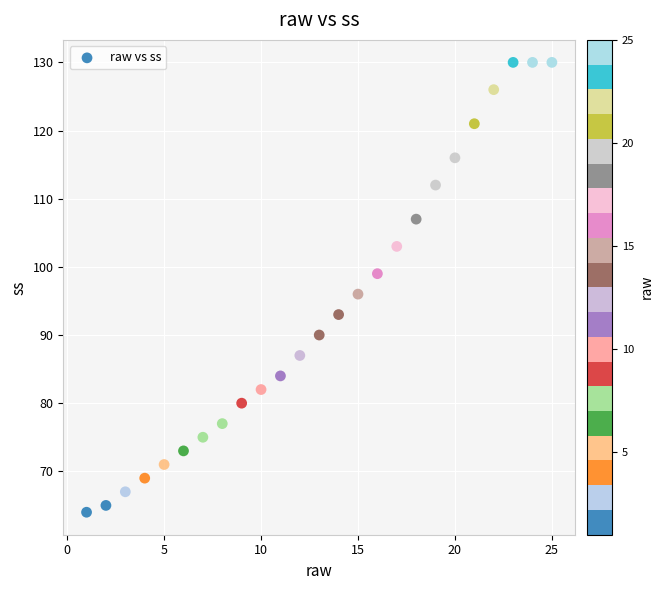

What Y value in the scatter plot is closest to 97?

96